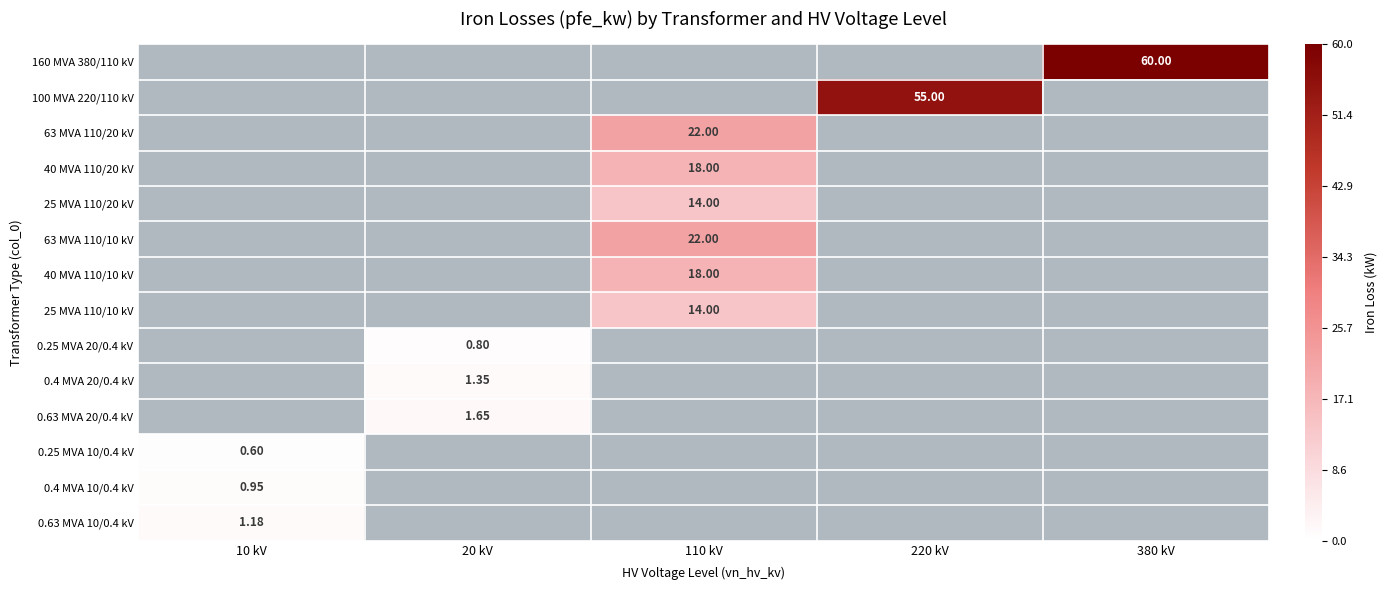

How many series are shown in this chart?

14